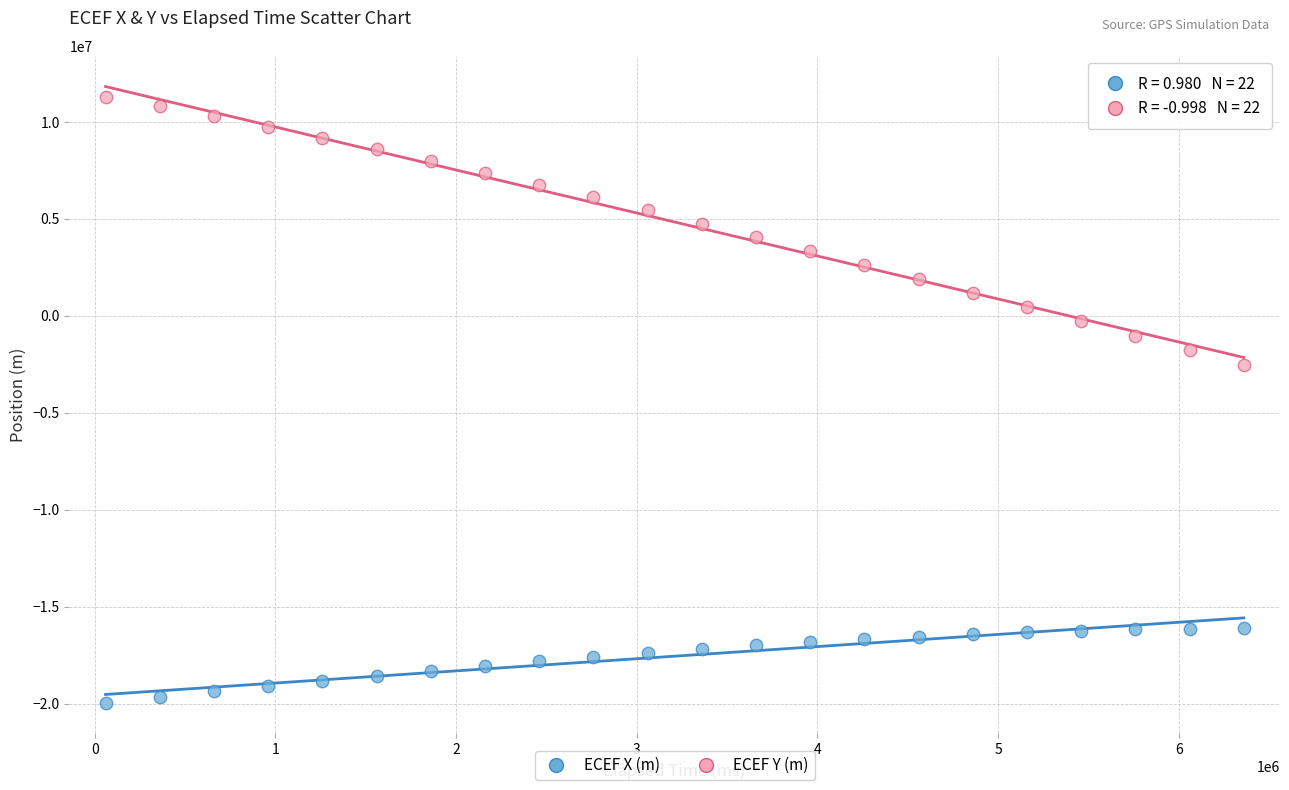

Which series contains the highest Y value?

ECEF Y (m)